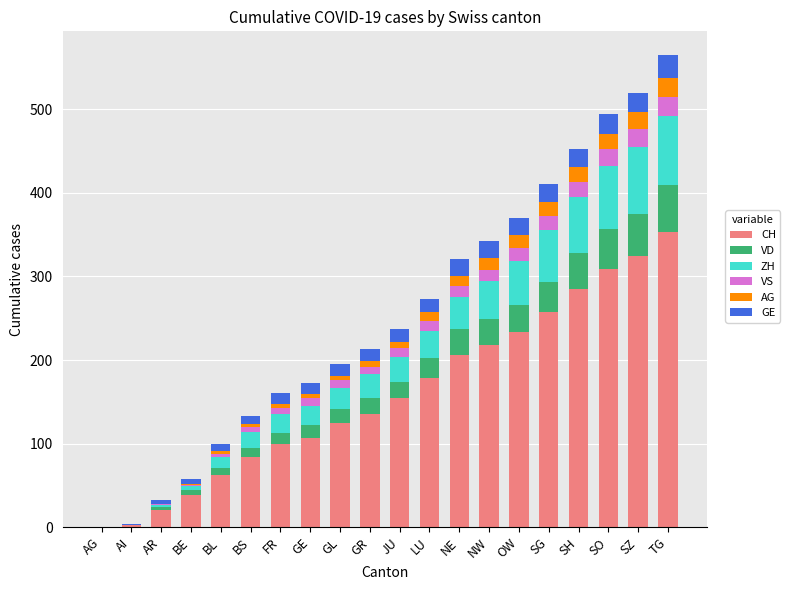

The CH series shows 285 at SH. True or false?

True